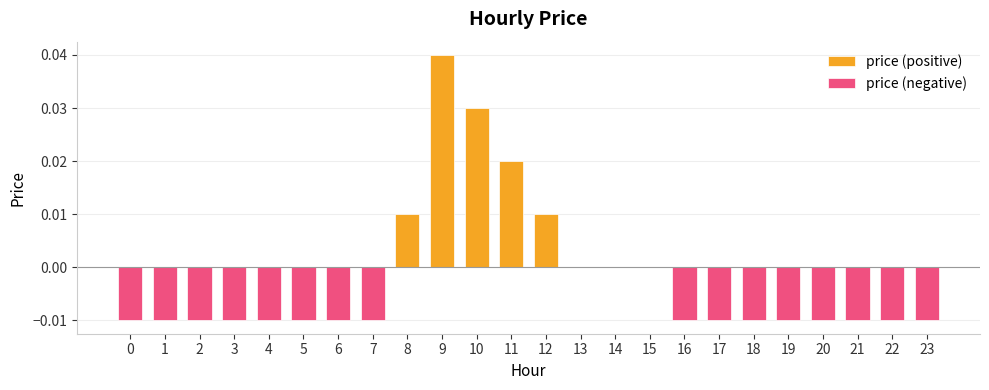

Is it true that price (positive) equals 0.0 at 14?

True